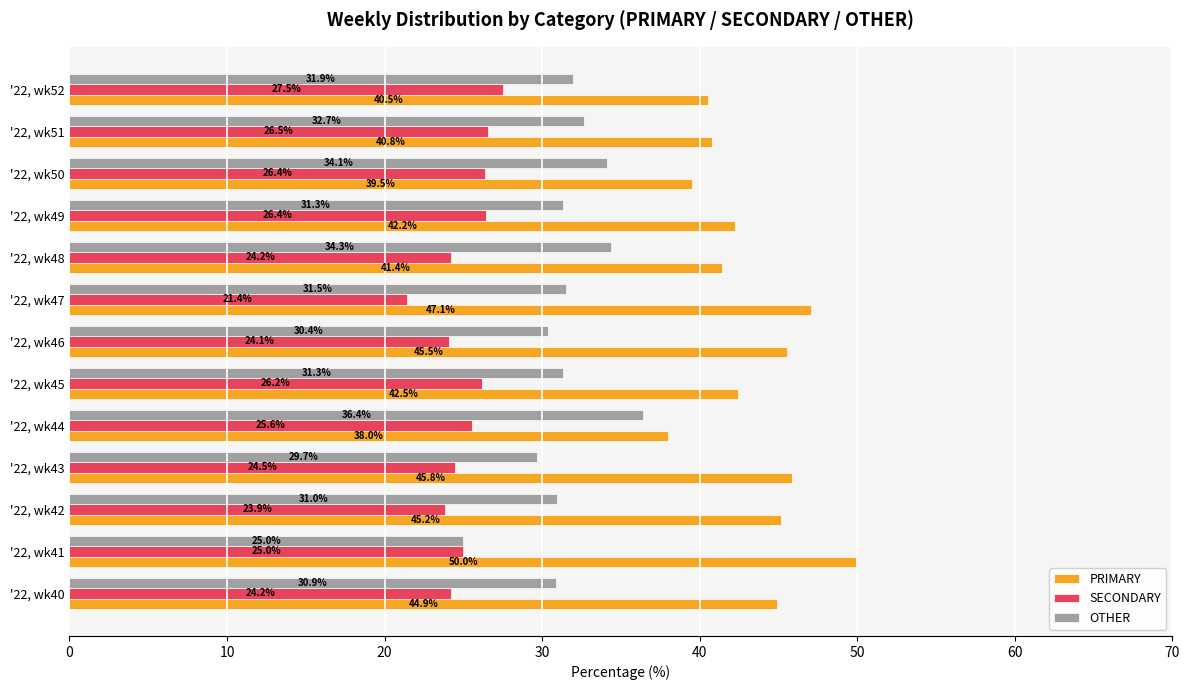

What are all the series names shown in the legend?

PRIMARY, SECONDARY, OTHER